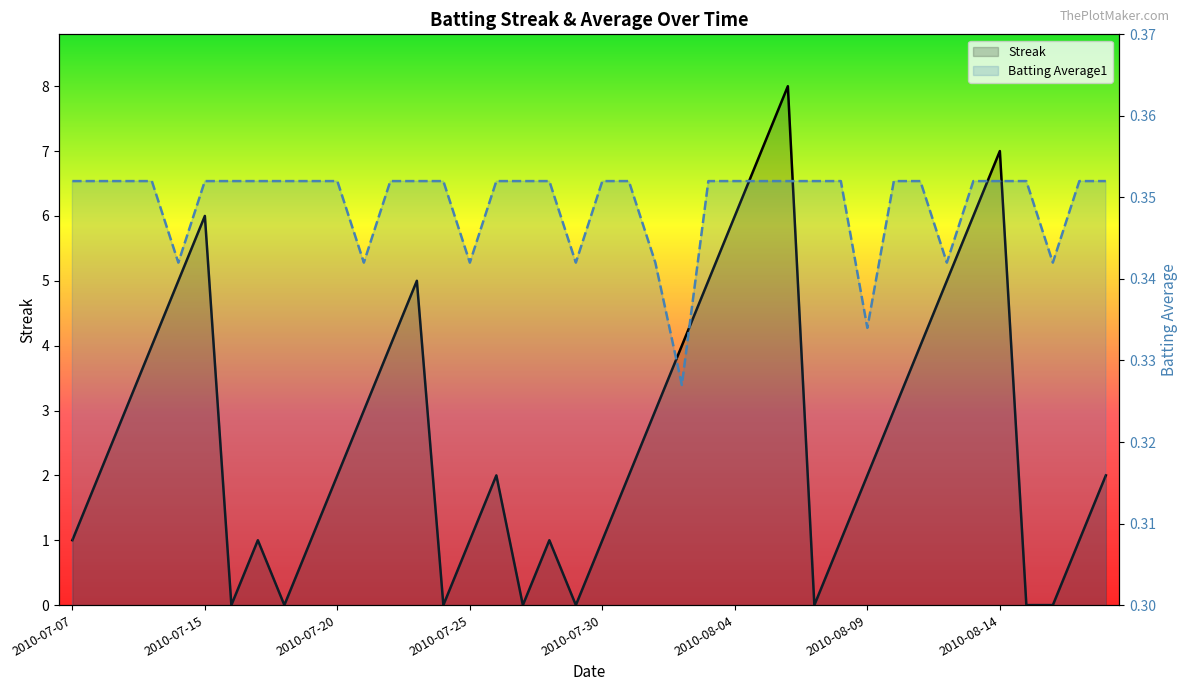

In Streak, how many points are higher than both neighbors (excluding endpoints)?

7